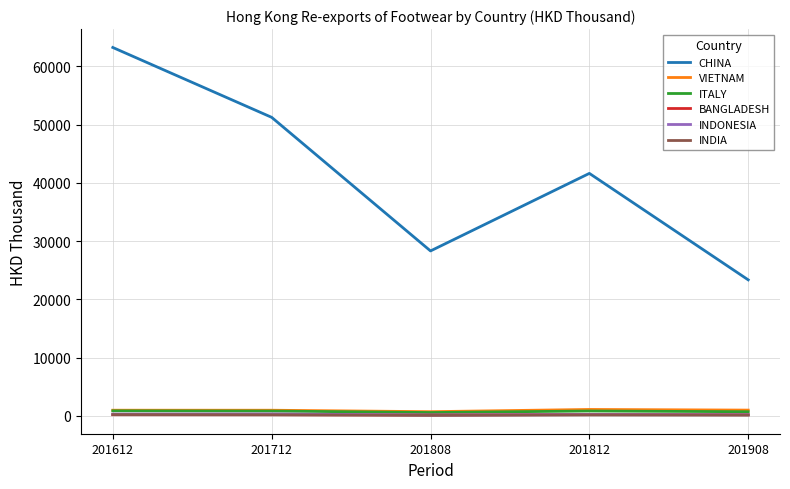

Does the chart display data point markers on the line(s)?

No